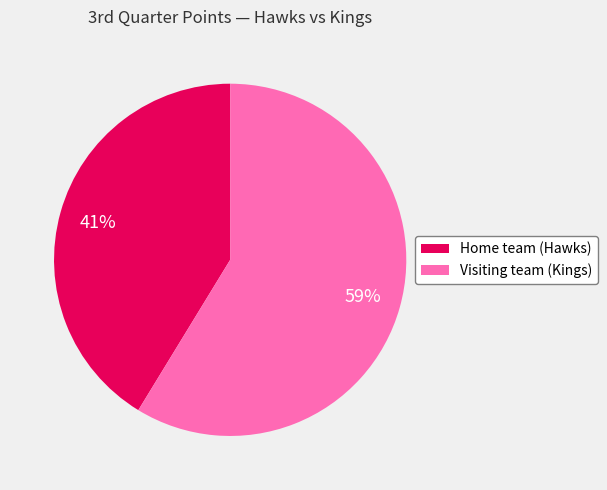

How many slices are in this pie chart?

2